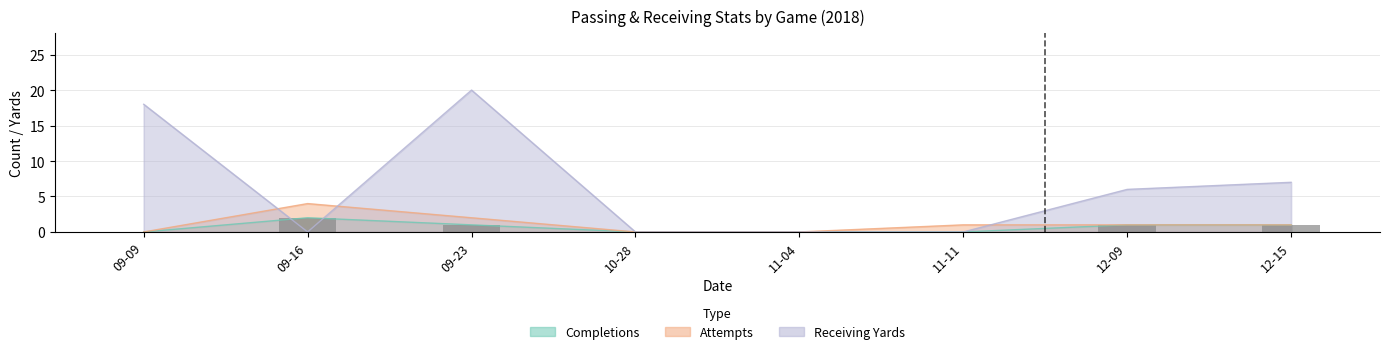

The value of Completions at 11-11 is 0. True or false?

True